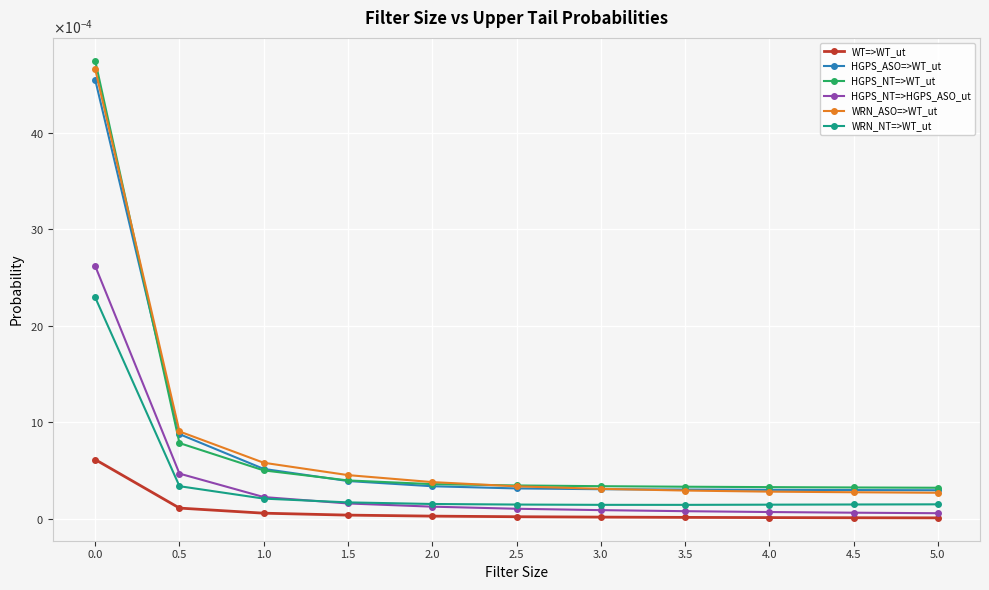

Is this an area chart (filled region under the line)?

No